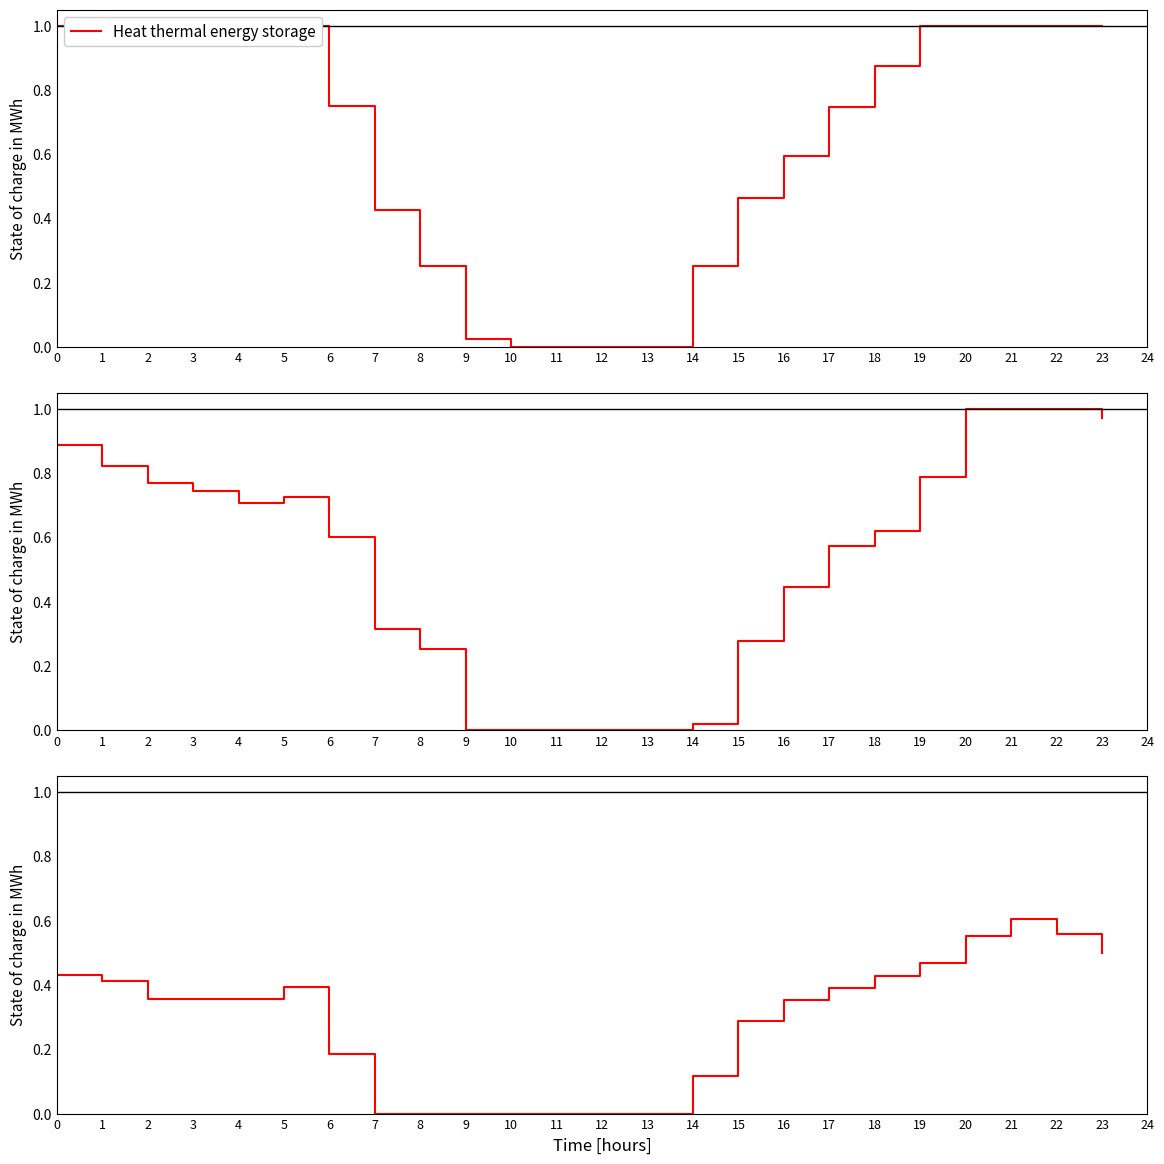

How many distinct data groups are displayed?

1